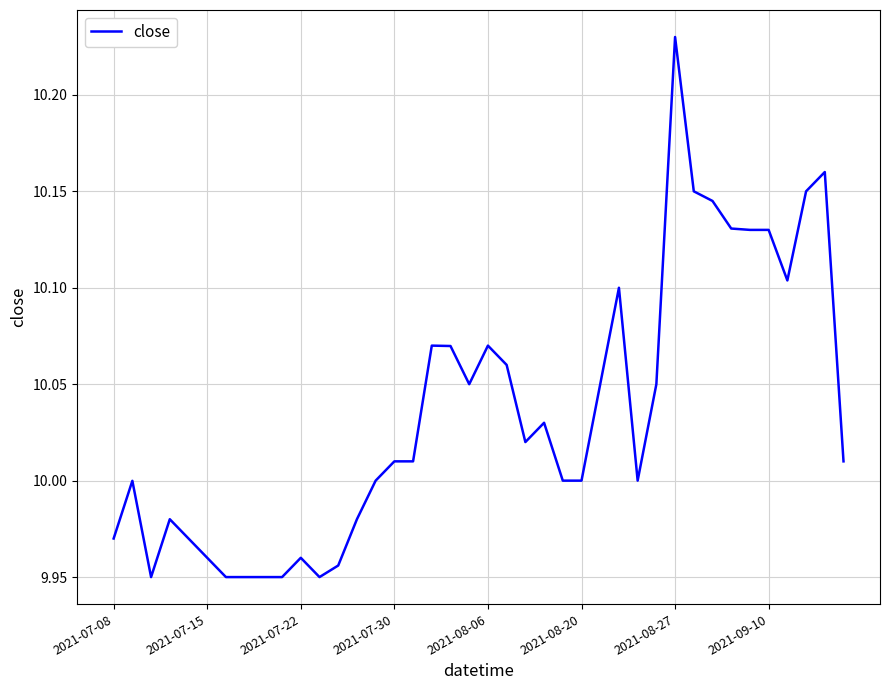

What is the difference between the maximum and minimum values?

0.3